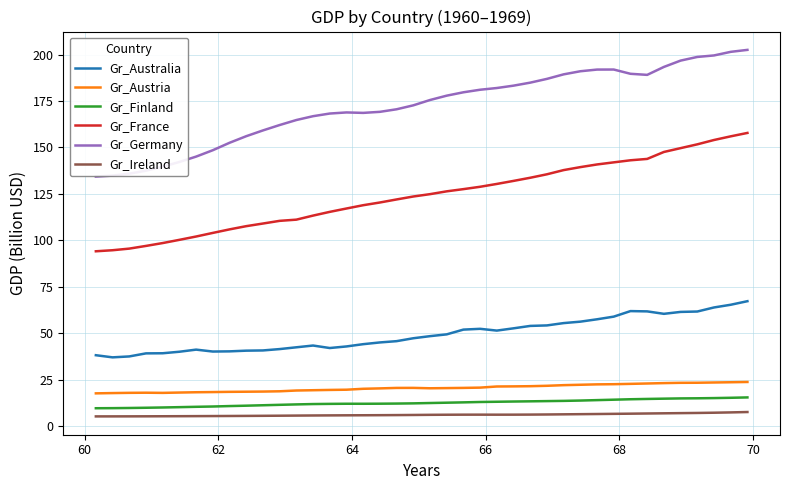

Which series has the largest total across all categories?

Gr_Germany